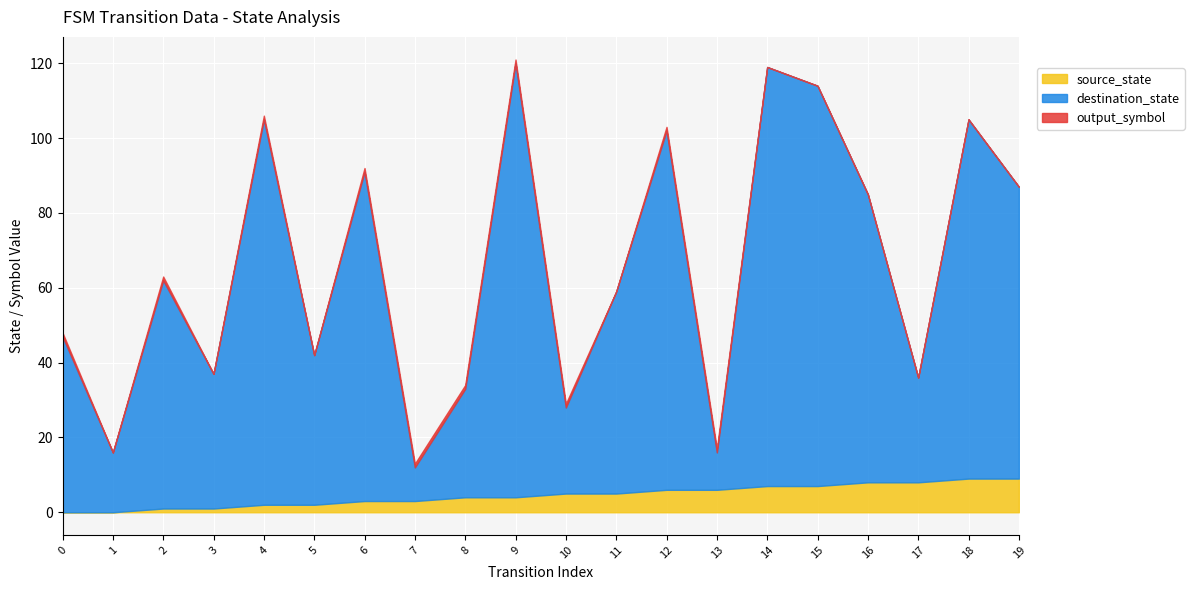

The value of output_symbol at 19 is 0. True or false?

True